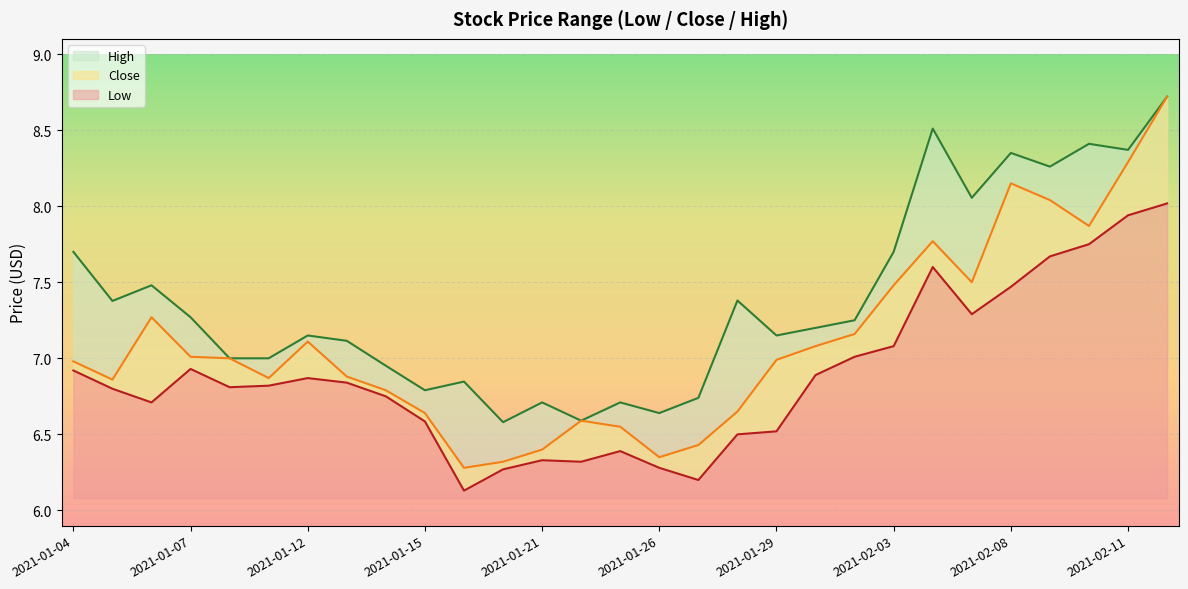

What is the sum of the Low values at 2021-01-22 and 2021-02-10?

14.1